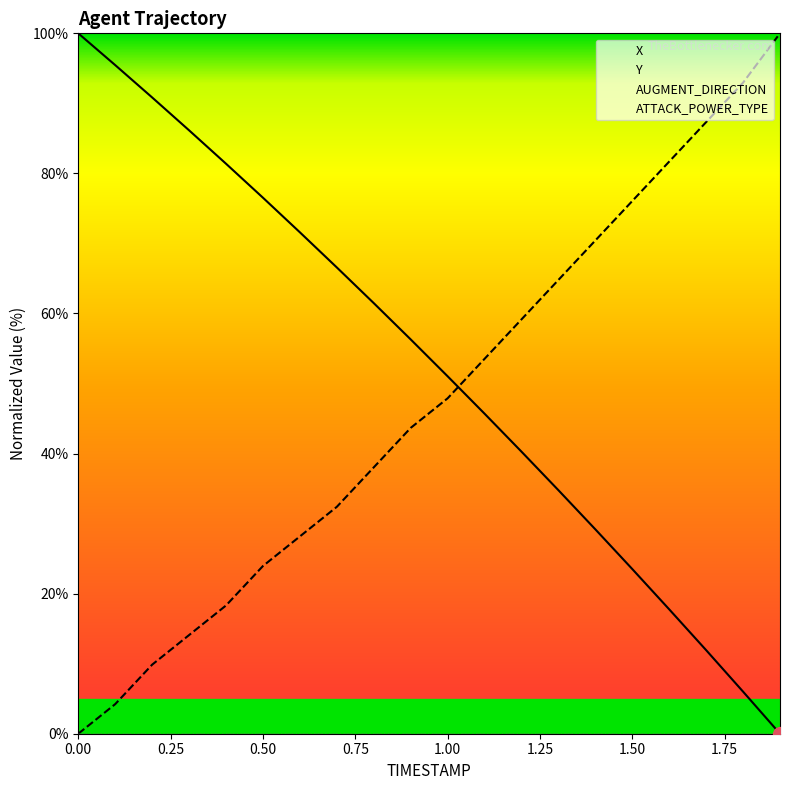

At which category is the sum across all series the highest?

0.2